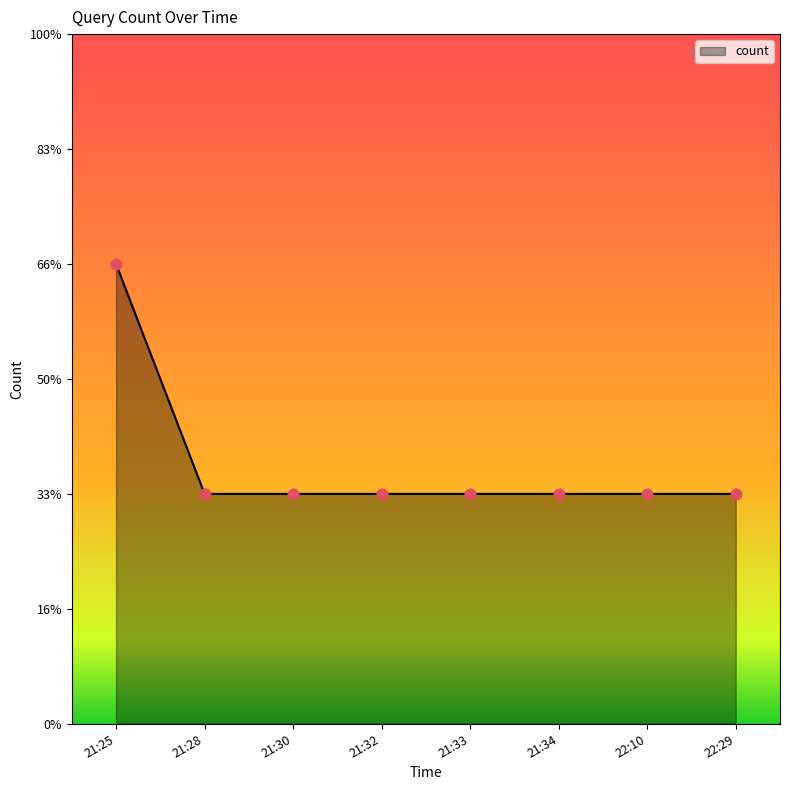

Is this an area chart (filled region under the line)?

Yes